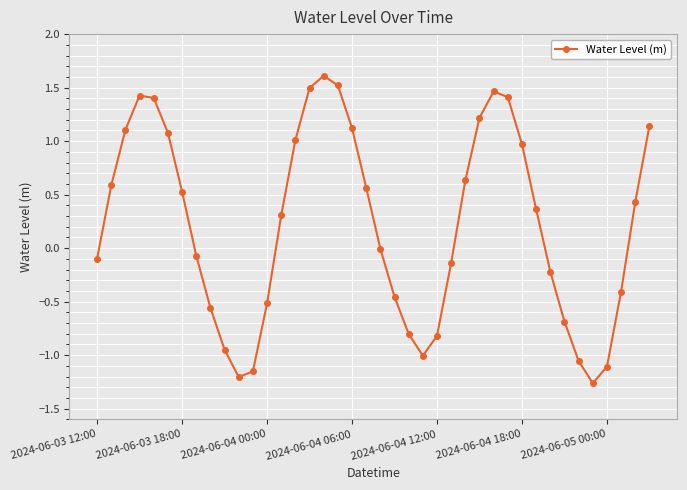

How many interior local peaks (higher than both neighbors) does the data have?

3